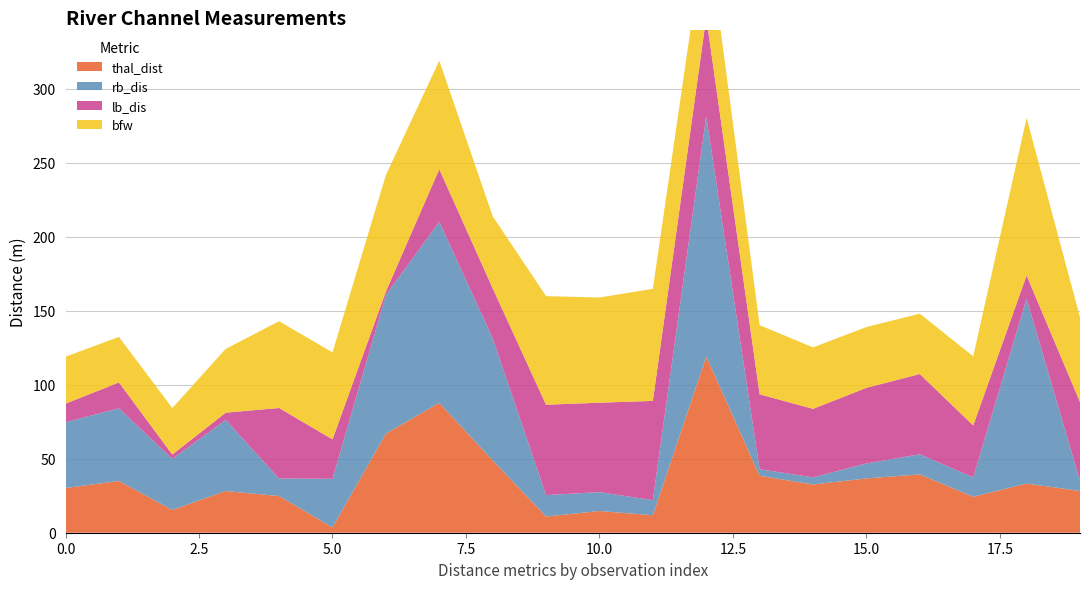

Reading left to right, list all the values displayed in this chart.

thal_dist: 0=30.2	1=35.0	2=15.4	3=28.2	4=24.8	5=3.6	6=66.9	7=87.8	8=48.8	9=10.9	10=14.7	11=11.8	12=119.1	13=38.5	14=32.6	15=36.7	16=39.4	17=24.3	18=33.2	19=28.2
rb_dis: 0=44.5	1=49.1	2=34.5	3=48.0	4=11.8	5=32.8	6=93.7	7=122.3	8=82.6	9=14.5	10=12.8	11=10.2	12=162.4	13=4.4	14=4.8	15=10.1	16=13.6	17=13.1	18=124.9	19=6.8
lb_dis: 0=12.5	1=17.5	2=3.0	3=4.9	4=47.7	5=26.7	6=2.3	7=35.6	8=33.8	9=61.1	10=60.4	11=67.1	12=67.0	13=50.6	14=46.3	15=51.1	16=54.2	17=35.1	18=15.7	19=53.2
bfw: 0=31.8	1=30.8	2=31.4	3=43.1	4=58.6	5=58.8	6=78.7	7=73.3	8=48.7	9=73.4	10=71.1	11=75.7	12=64.5	13=46.7	14=41.5	15=41.1	16=40.8	17=46.7	18=106.4	19=57.2